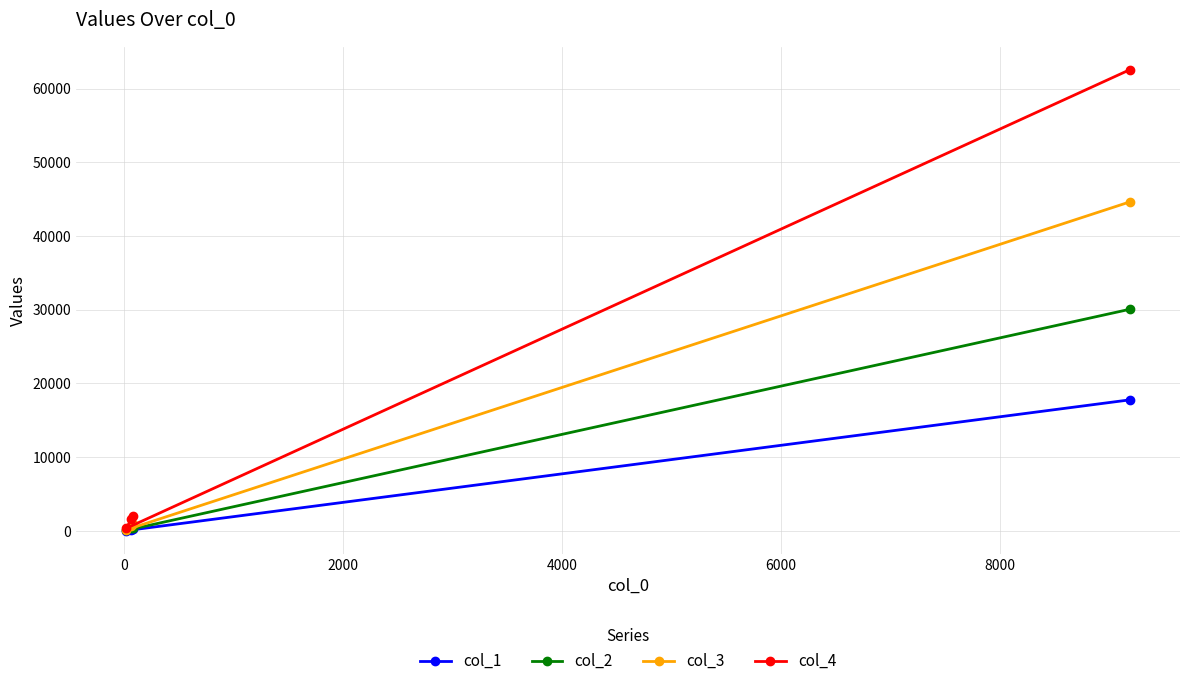

What is the lowest value of the col_3 series?

153